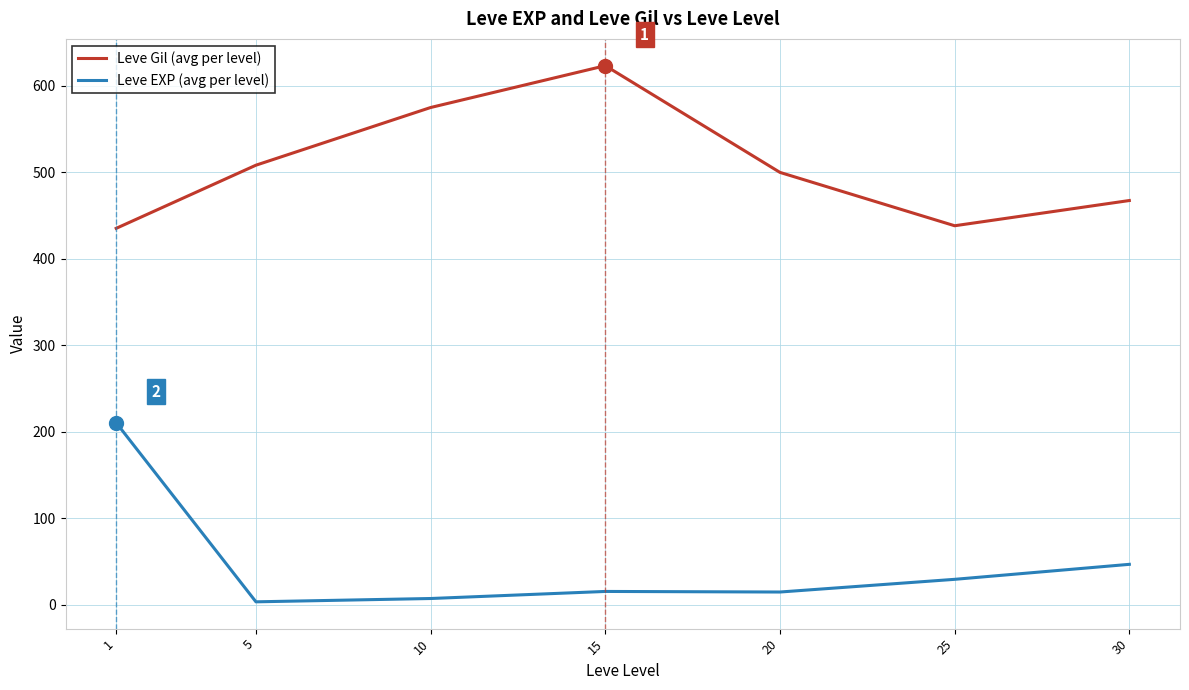

True or false: Leve EXP (avg per level) and Leve Gil (avg per level) cross at least once.

False